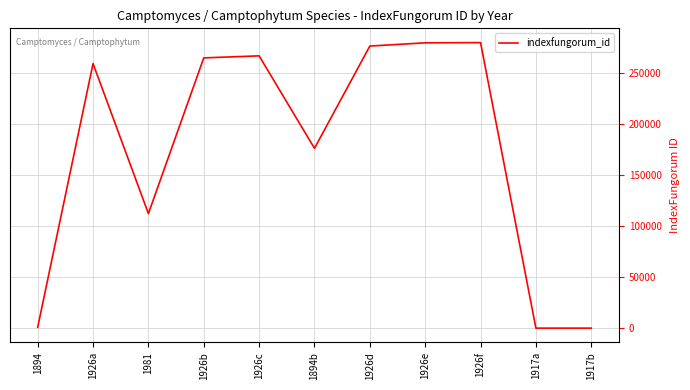

What is the difference between the maximum and minimum values?

279573